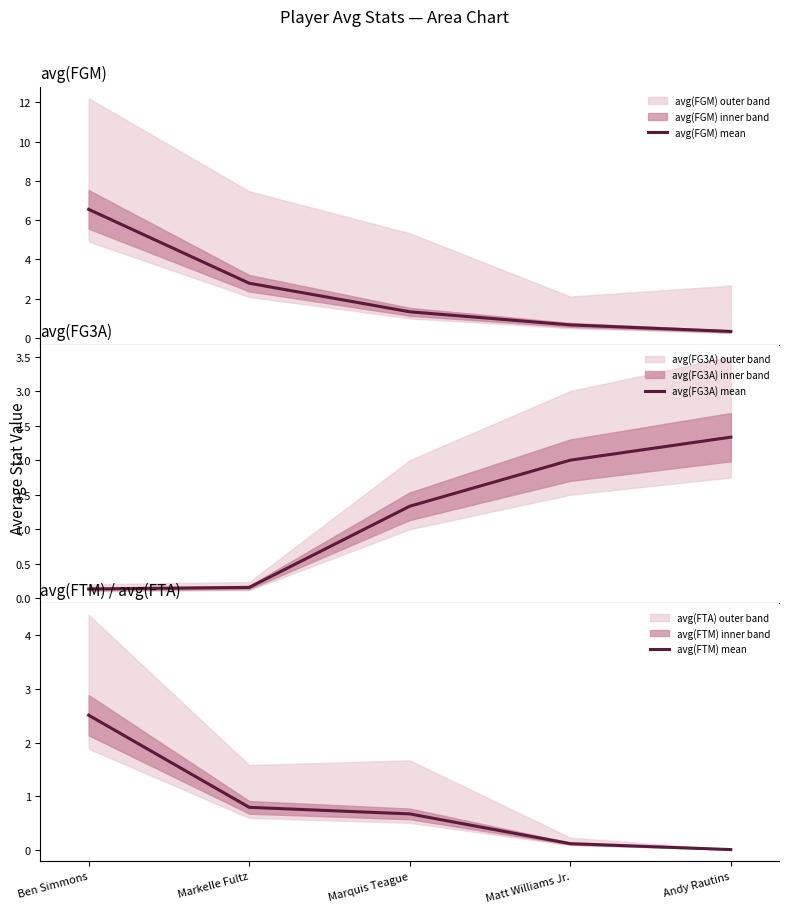

Between Matt Williams Jr. and Marquis Teague, which is larger?

Marquis Teague